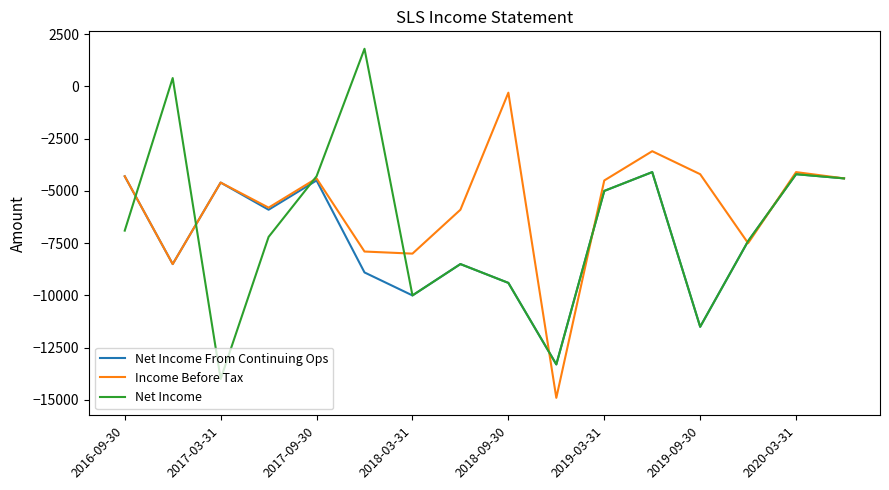

What is the smallest value displayed?

-14900